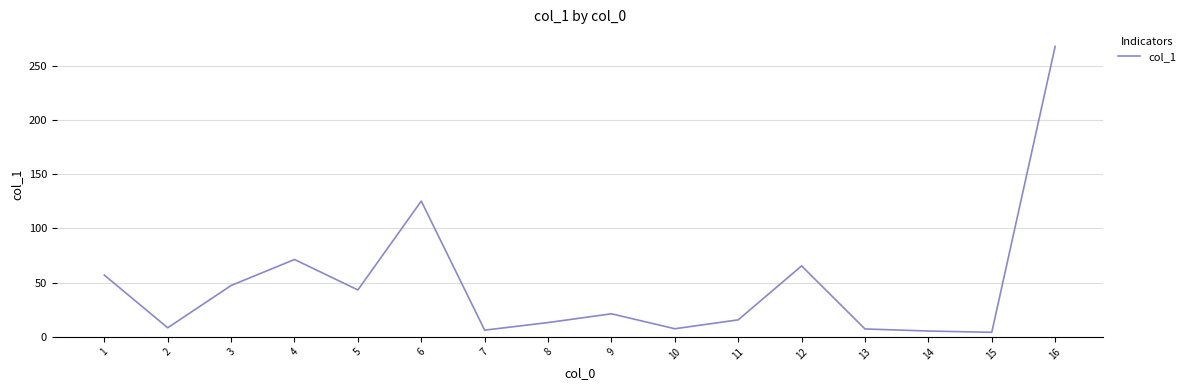

Count the number of categories in the chart.

16